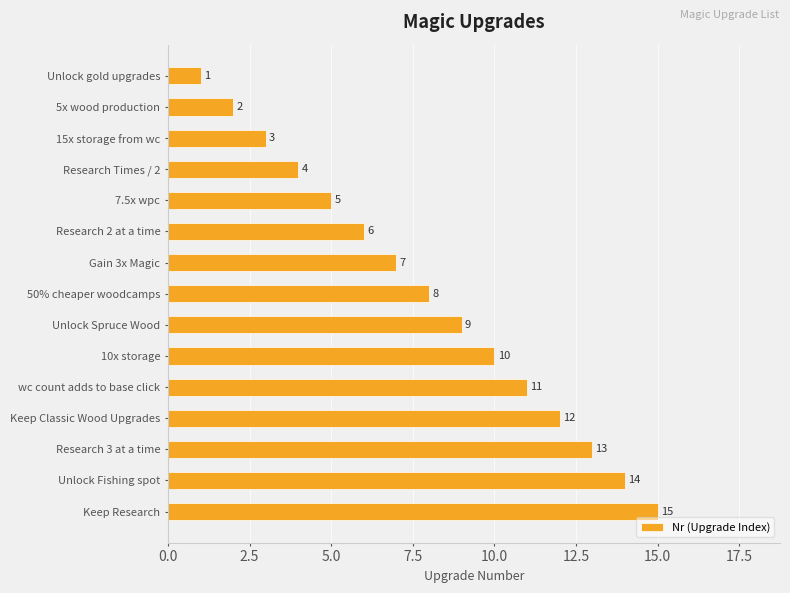

What is the change in value from 15x storage from wc to Research 2 at a time?

+3